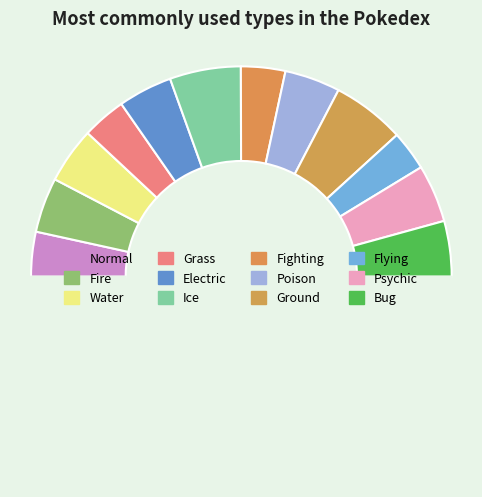

How many segments does this pie chart have?

13